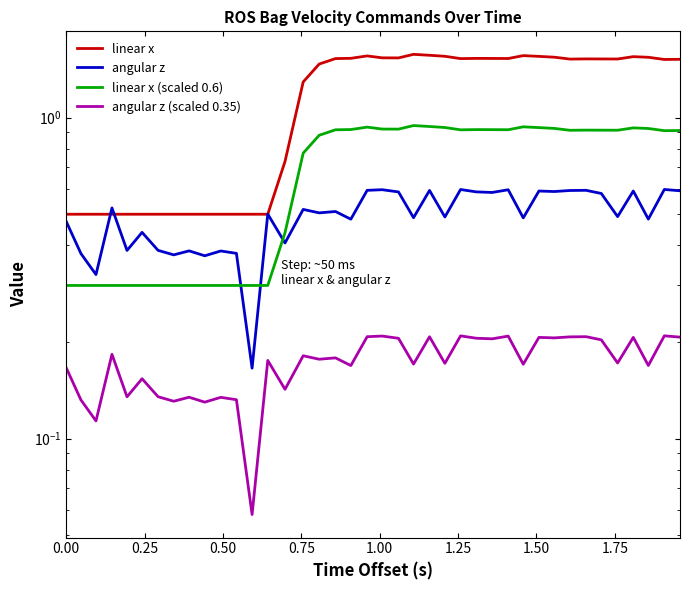

What is the average value of the linear x series?

1.1